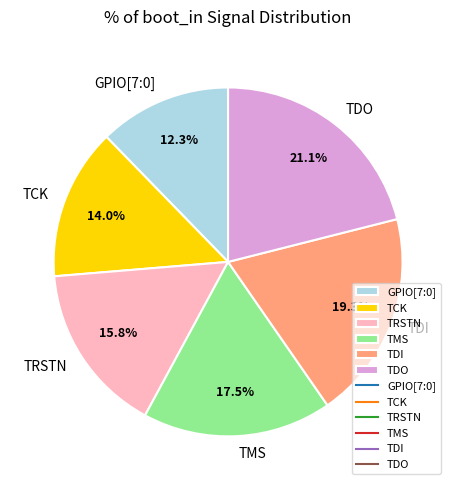

Rank the categories by value from highest to lowest.

TDO, TDI, TMS, TRSTN, TCK, GPIO[7:0]